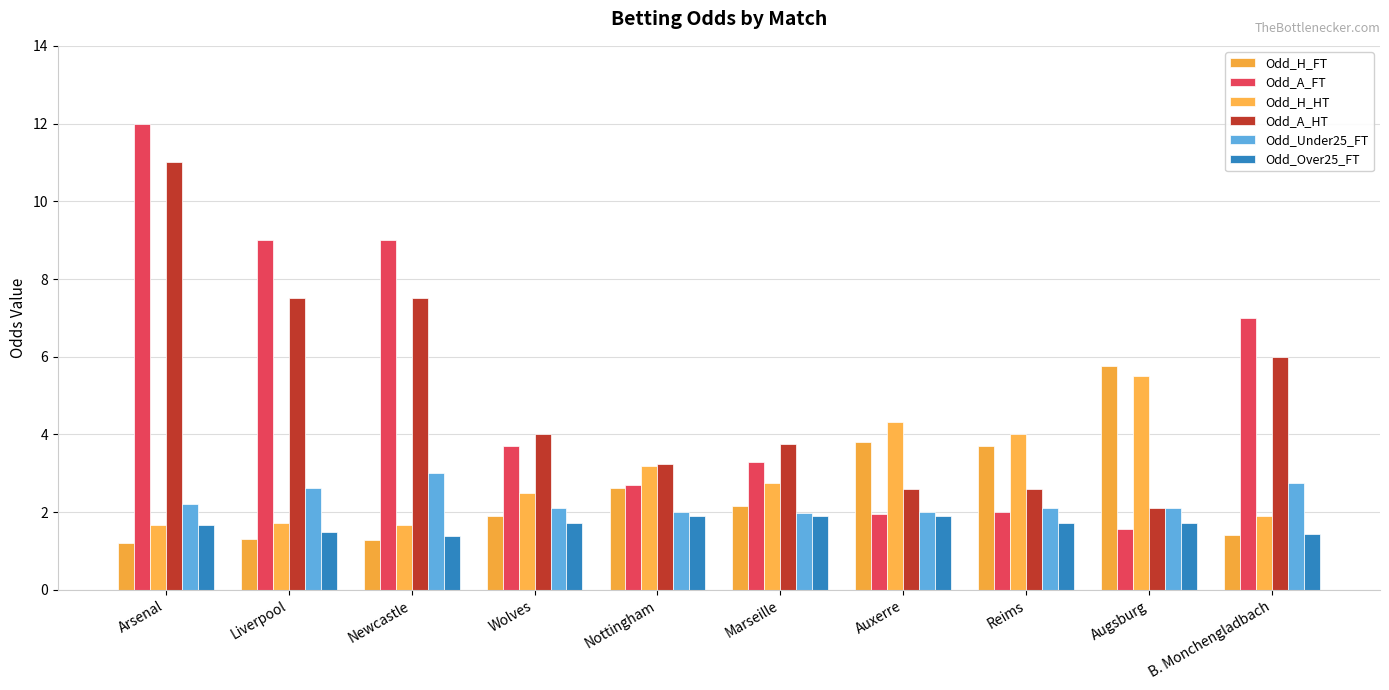

At how many categories does at least one series exceed 8?

3